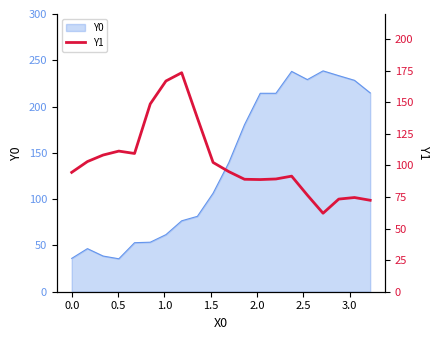

What is the minimum value for Y0?

35.6